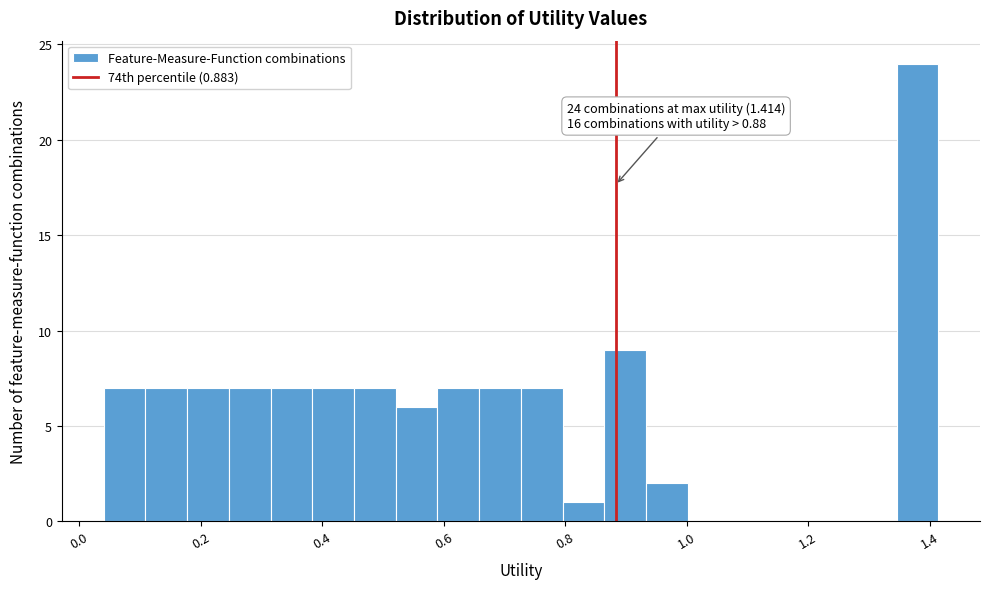

Read against the x-axis, roughly where is the centre of the tallest bar?

1.38